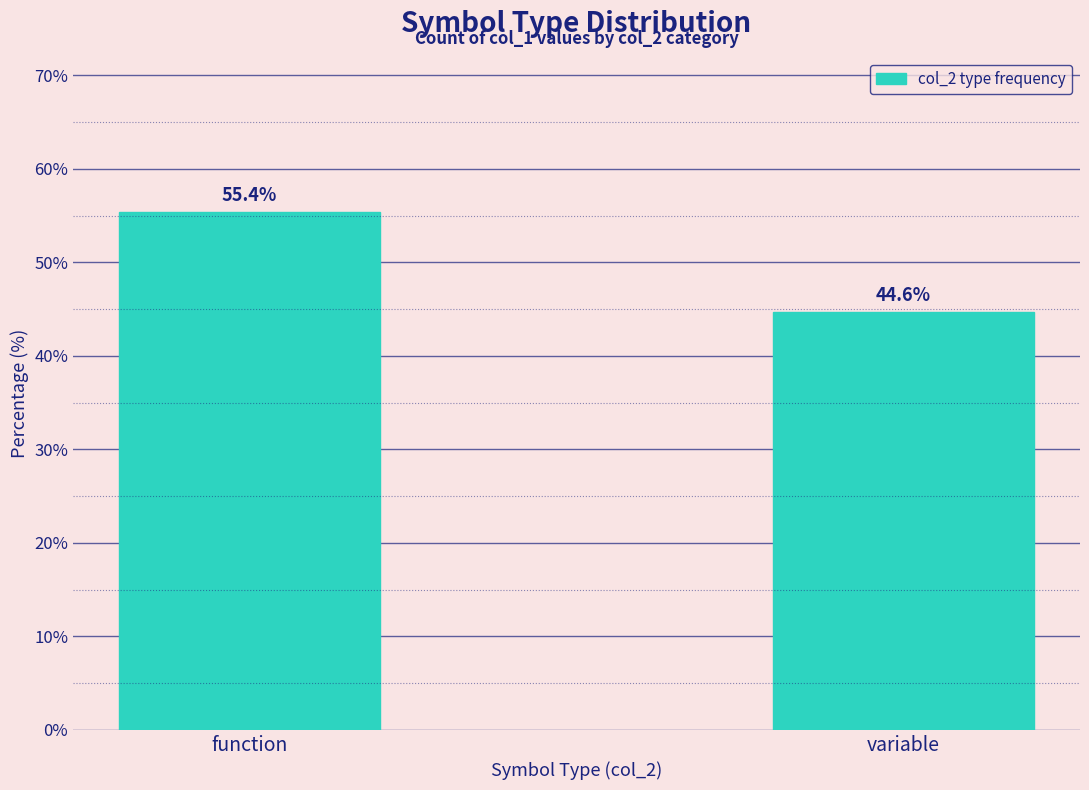

Reading left to right, extract all data points from this chart.

55.4	44.6